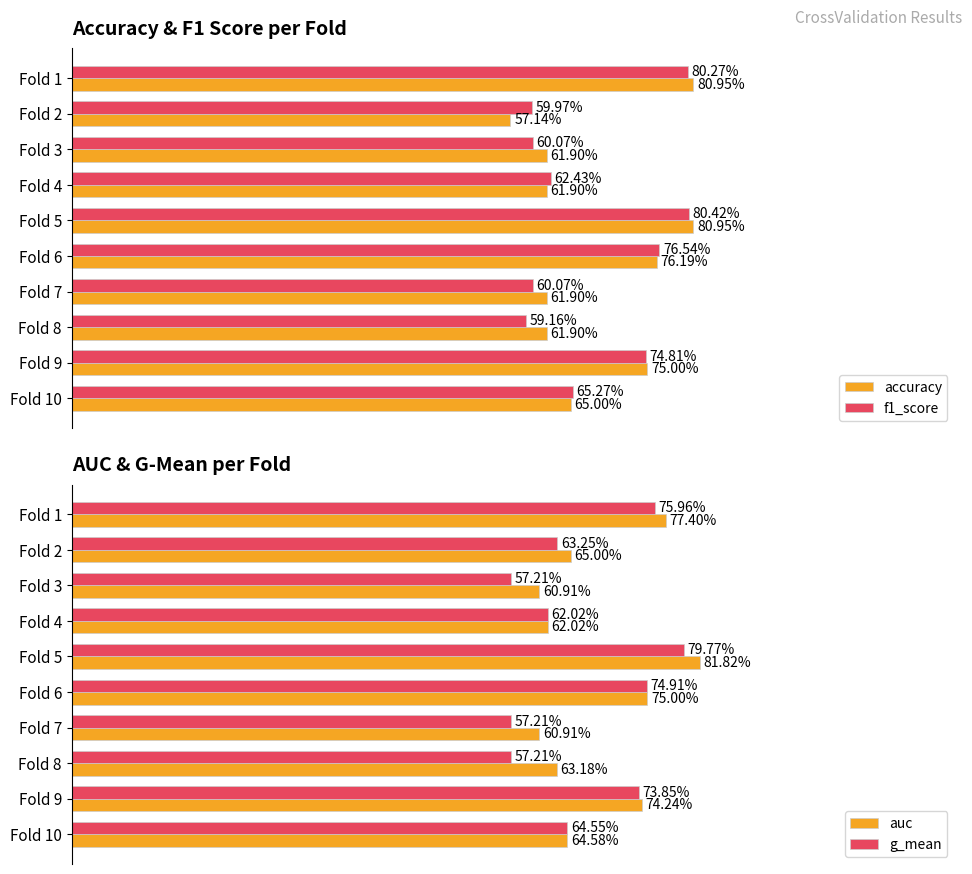

What is the minimum value for f1_score?

0.6